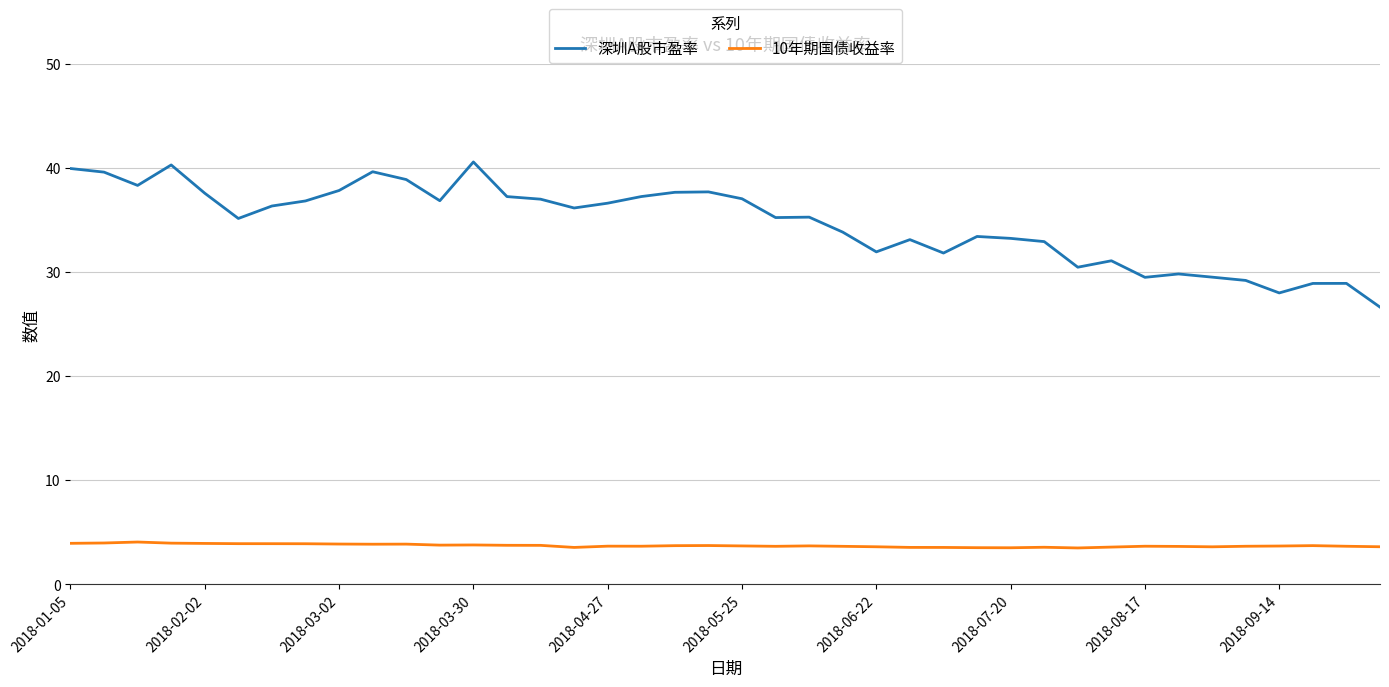

List the series in order of their overall mean, lowest first.

10年期国债收益率, 深圳A股市盈率